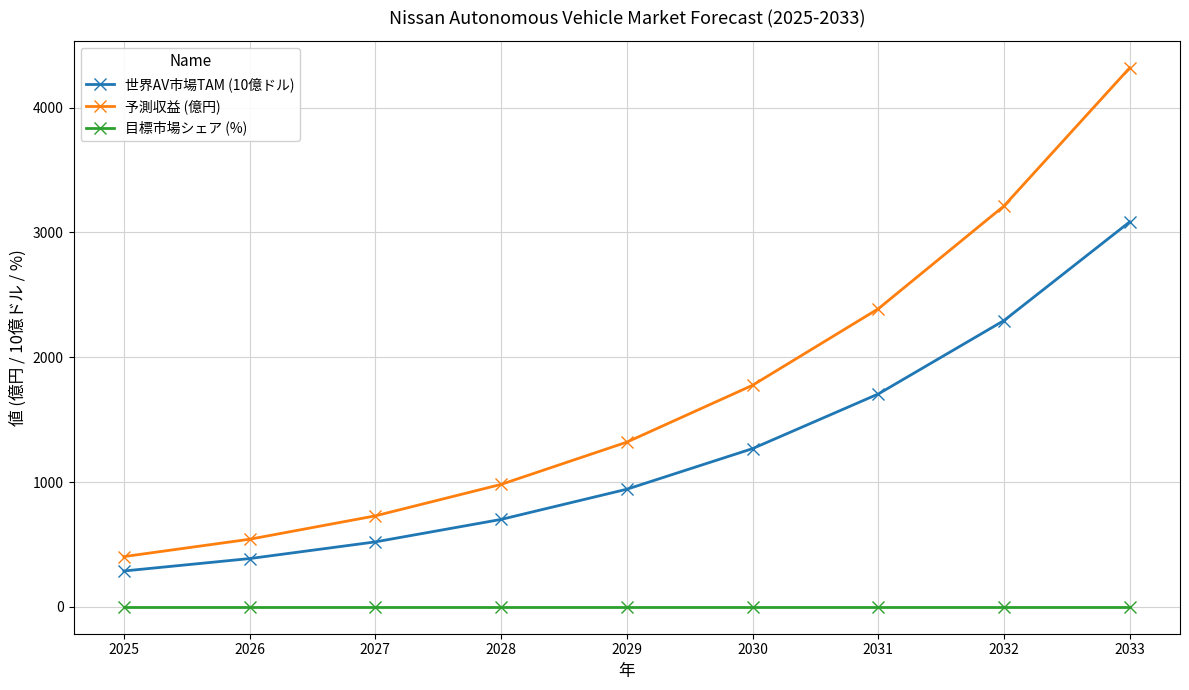

What is the value of the 予測収益 (億円) point at the 5th from the left?

1319.9